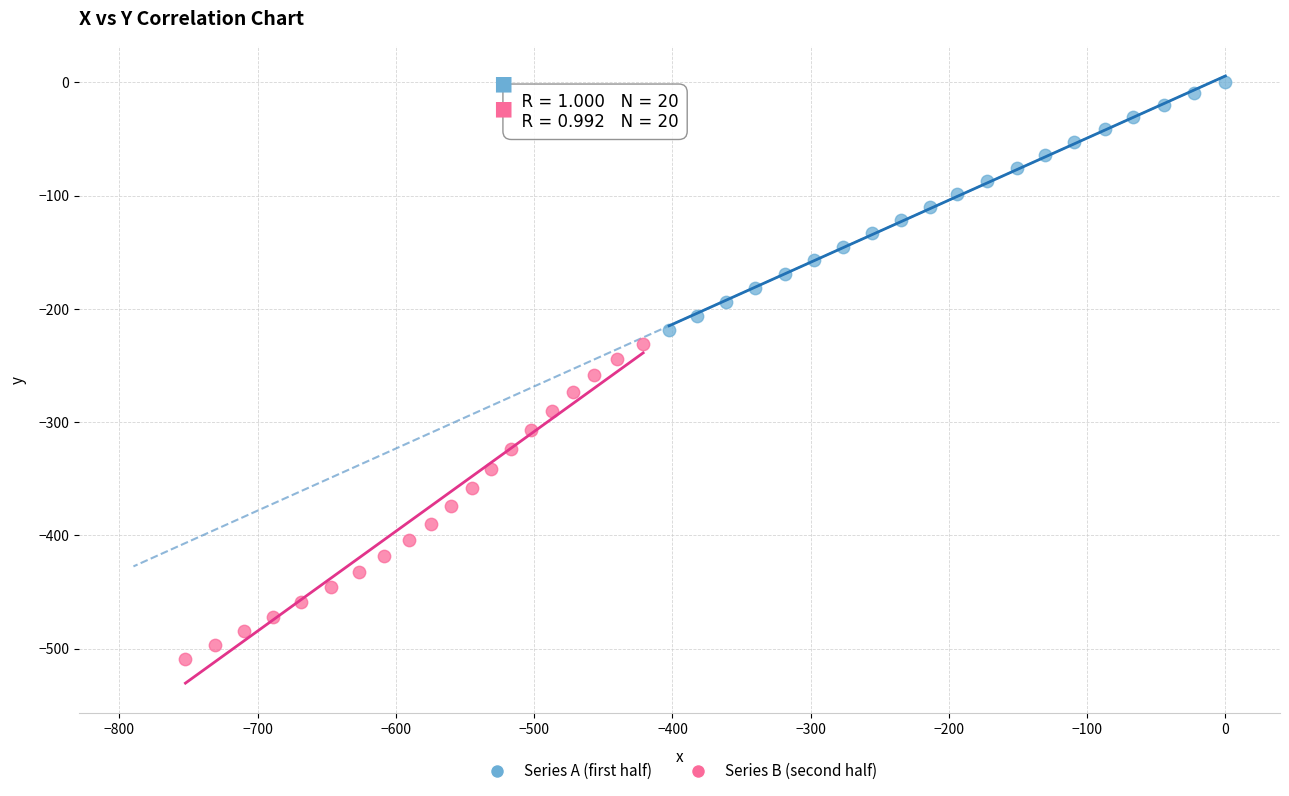

Which series reaches the maximum Y coordinate?

Series A (first half)